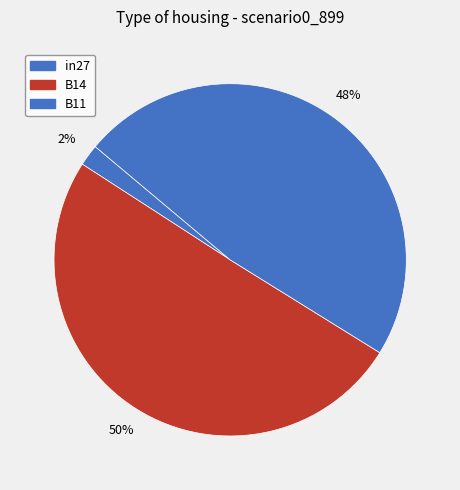

Which has a higher value, in27 or B14?

B14